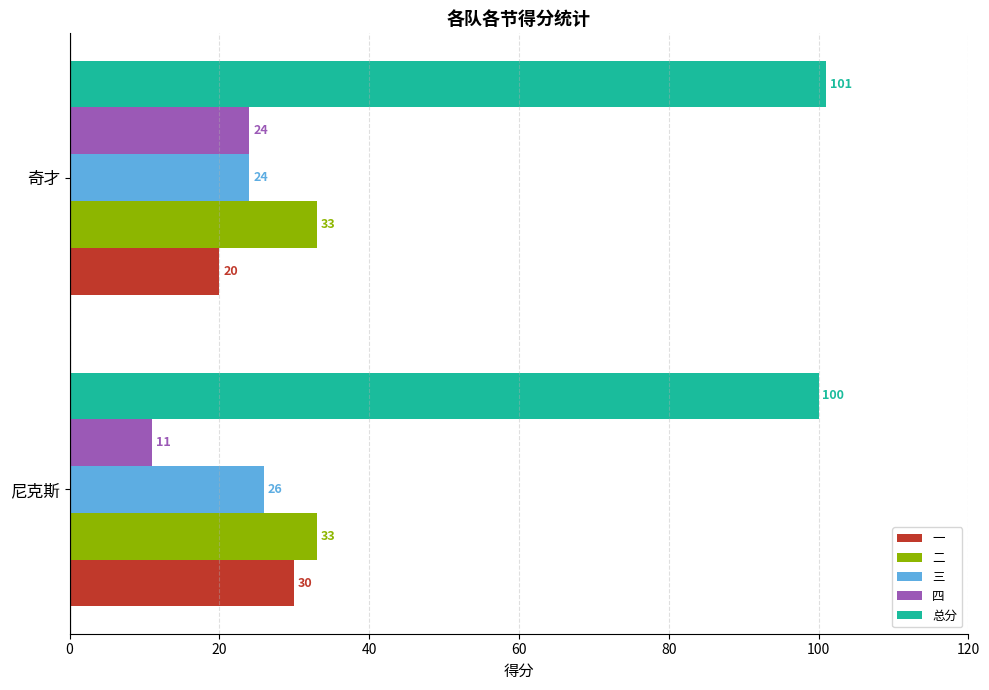

What is the sum of all 四 values?

35